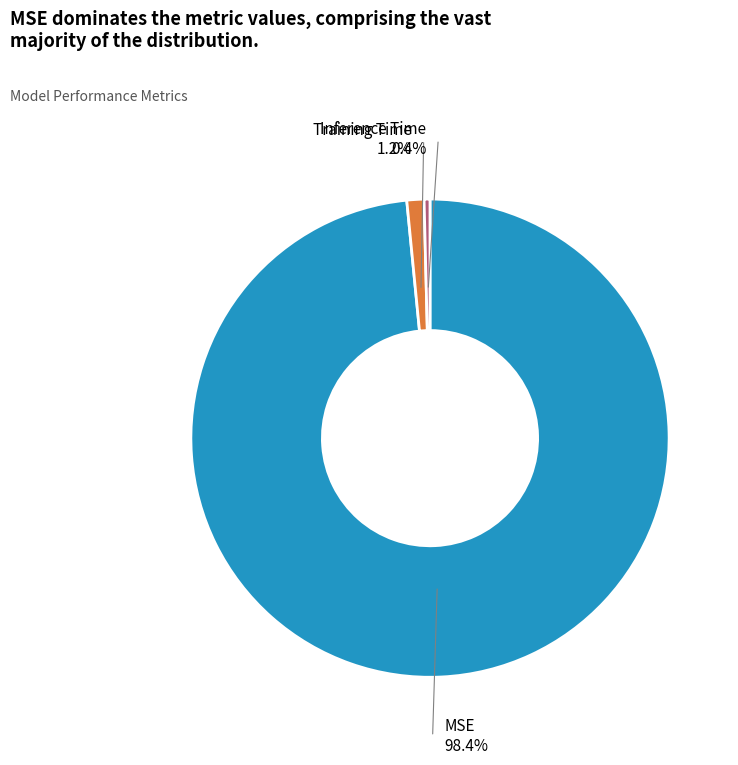

Is there a majority slice in this chart?

Yes